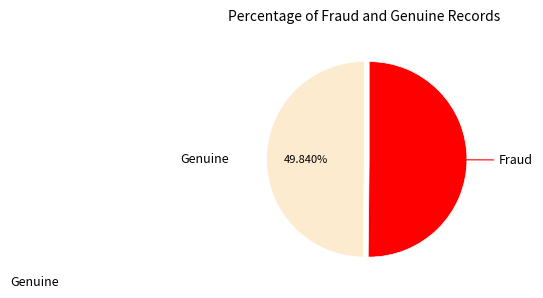

Approximately how many times larger is the value at Fraud compared to Genuine?

1.0